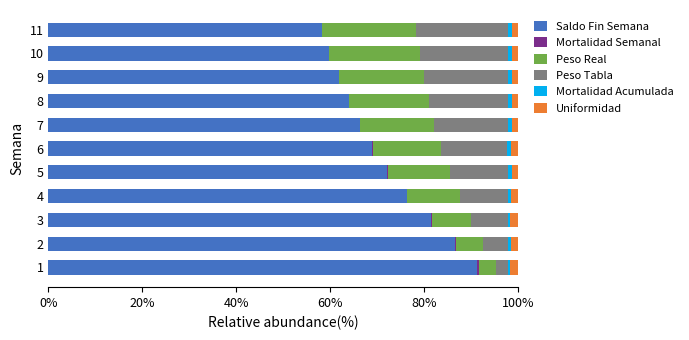

What is the highest value of the Saldo Fin Semana series?

91.3